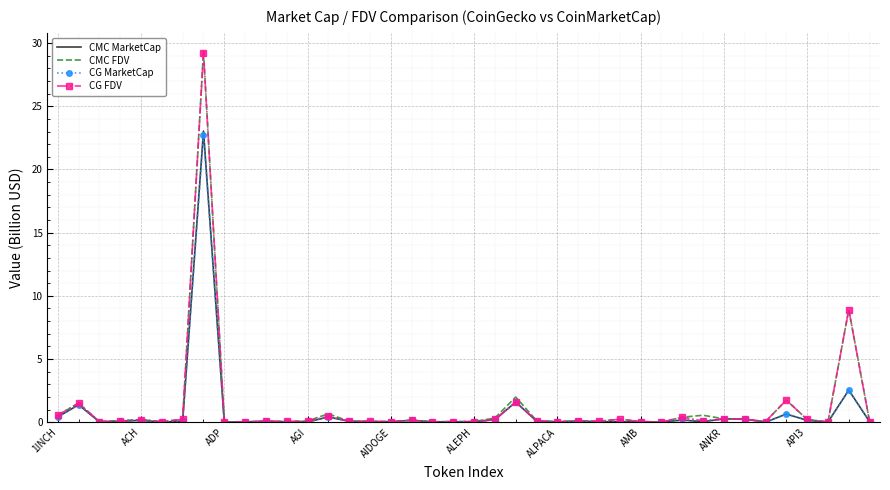

What is the highest value of the CG FDV series?

29.2